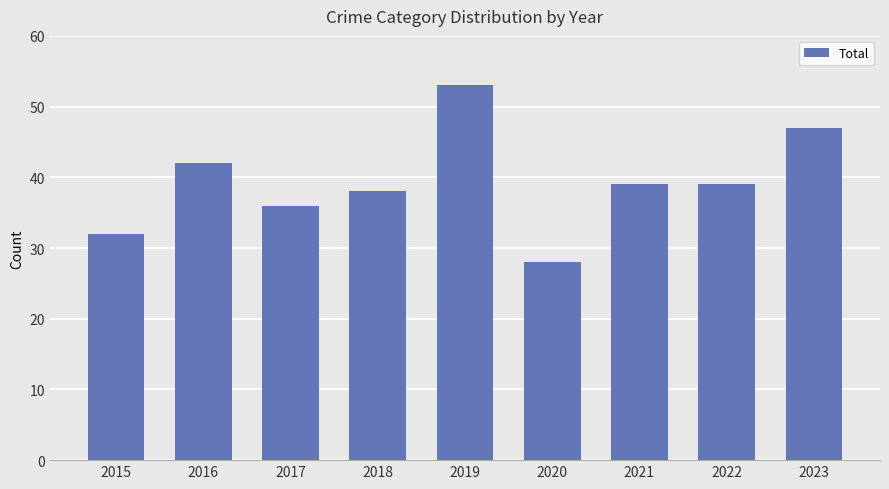

Which has a higher value, 2019 or 2022?

2019